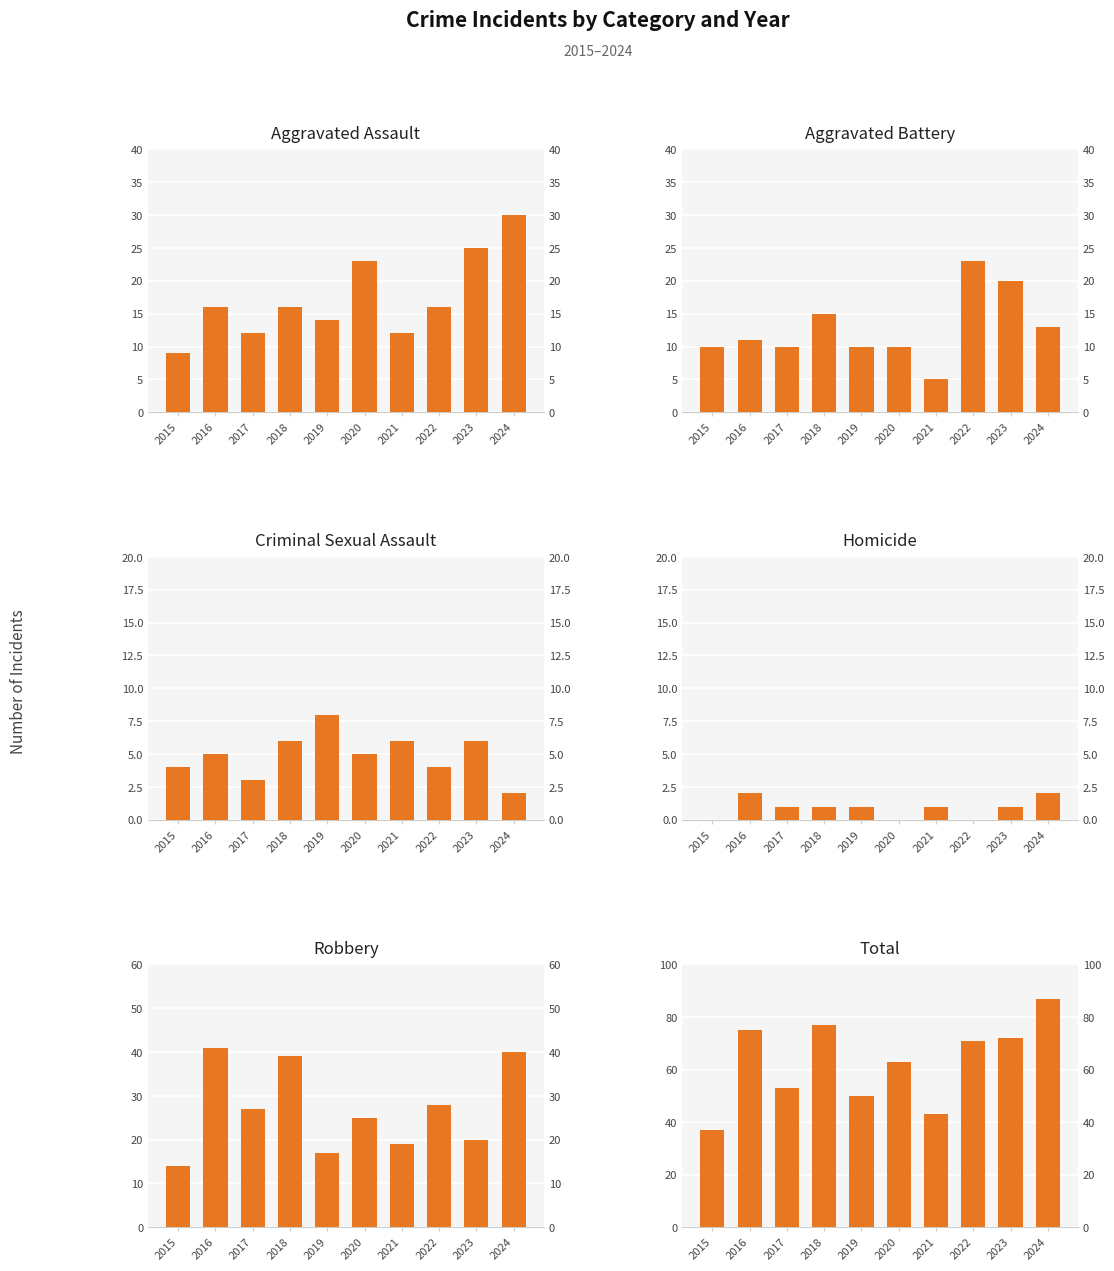

Which series changed the most between 2016 and 2018?

Aggravated Battery